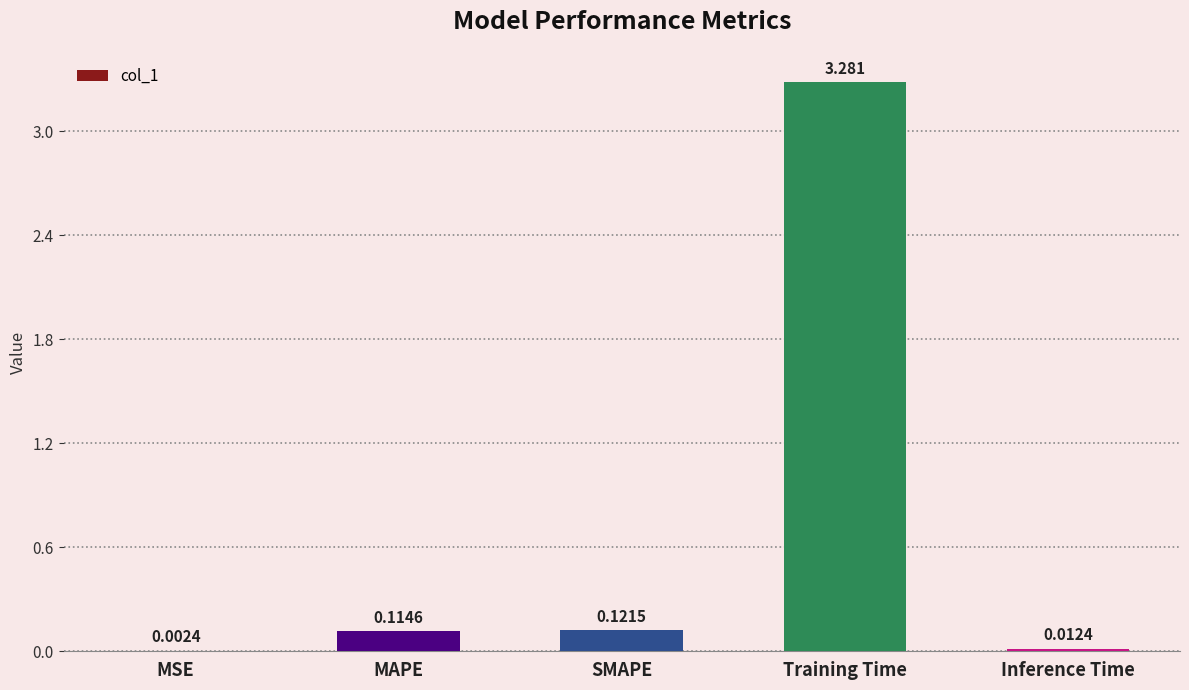

At which category does the chart reach its peak across all series?

Training Time